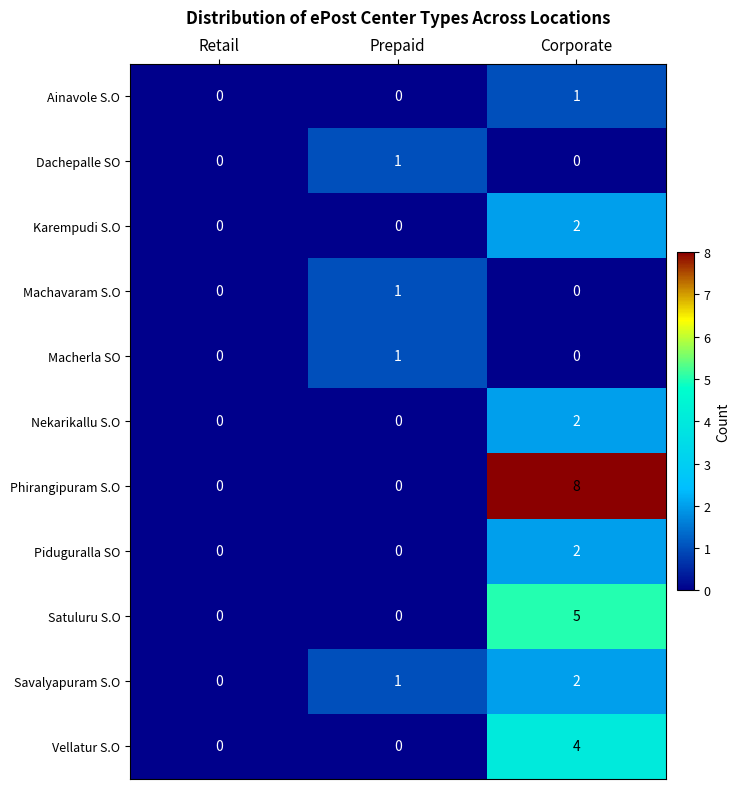

Is it true that Satuluru S.O equals 3 at Retail?

False